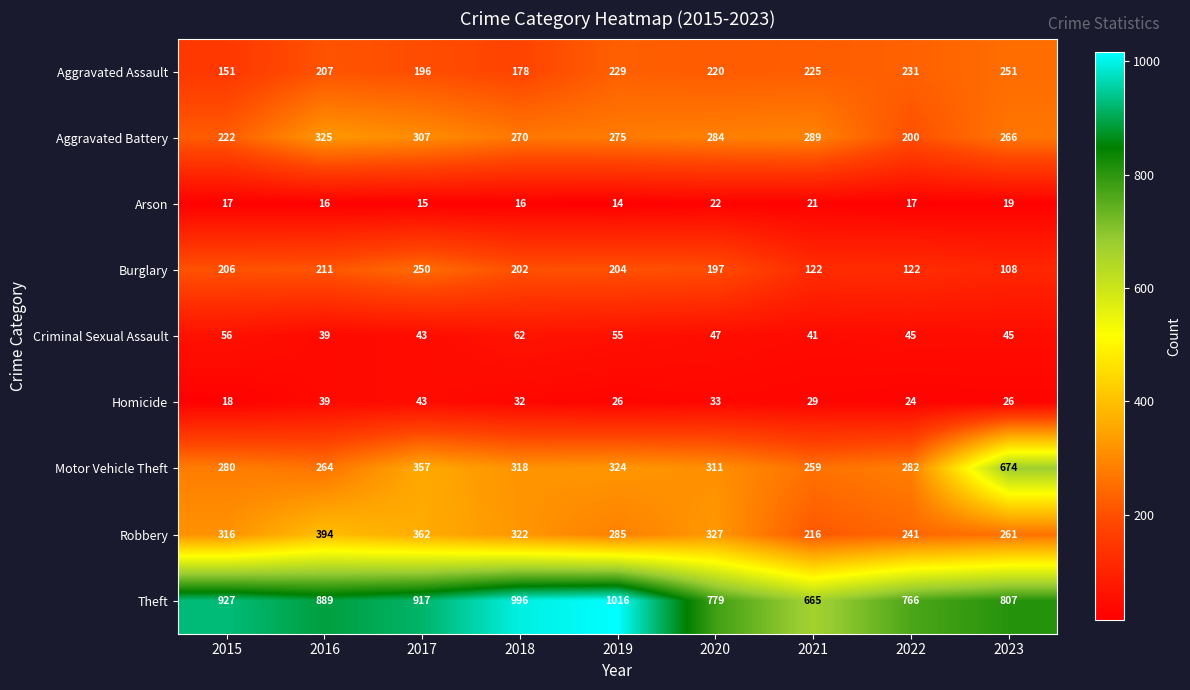

What is the sum of the Burglary values at 2019 and 2018?

406